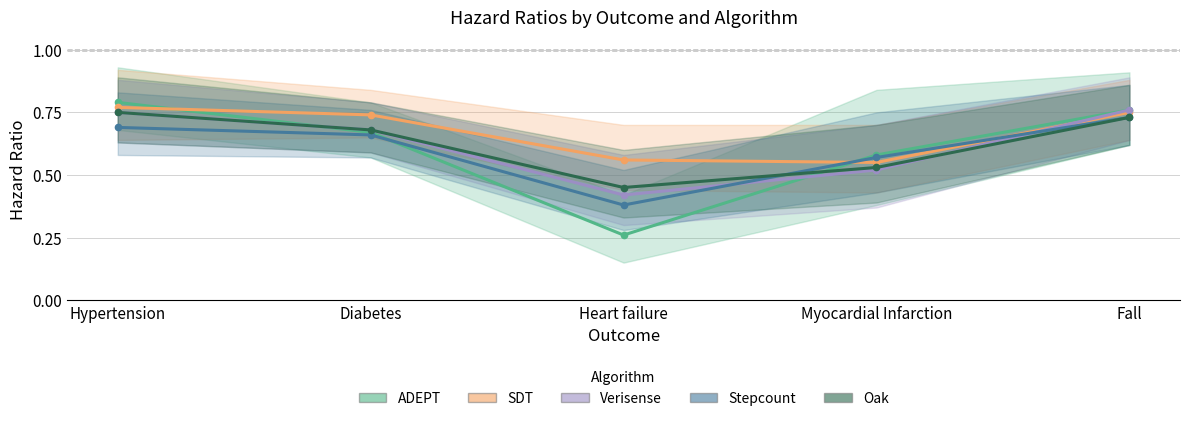

True or false: Verisense and SDT cross at least once.

True